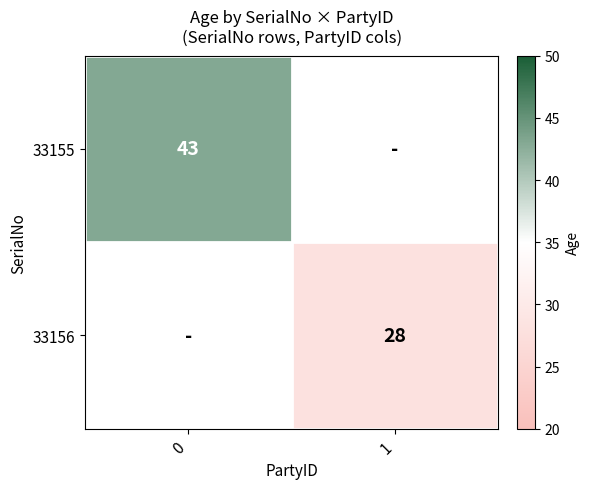

How many distinct data groups are displayed?

2